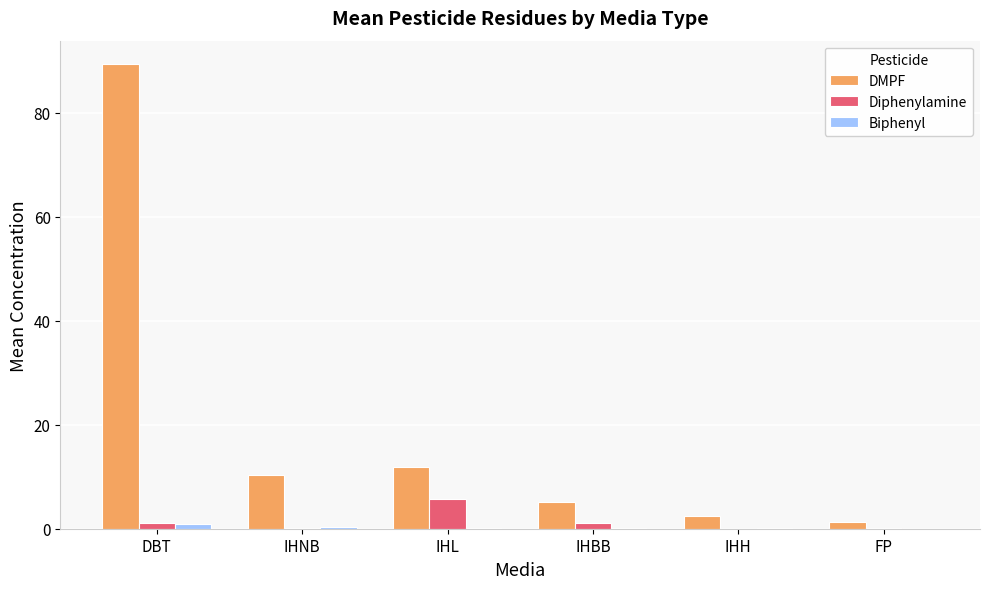

Between IHNB and IHH, which series saw the biggest shift?

DMPF